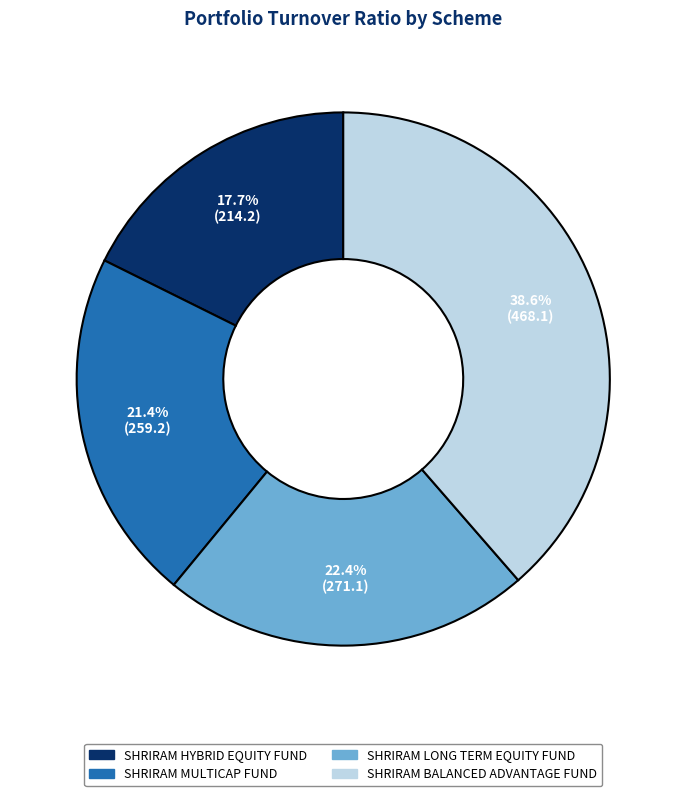

Does SHRIRAM LONG TERM EQUITY FUND account for over 50% of the chart?

No